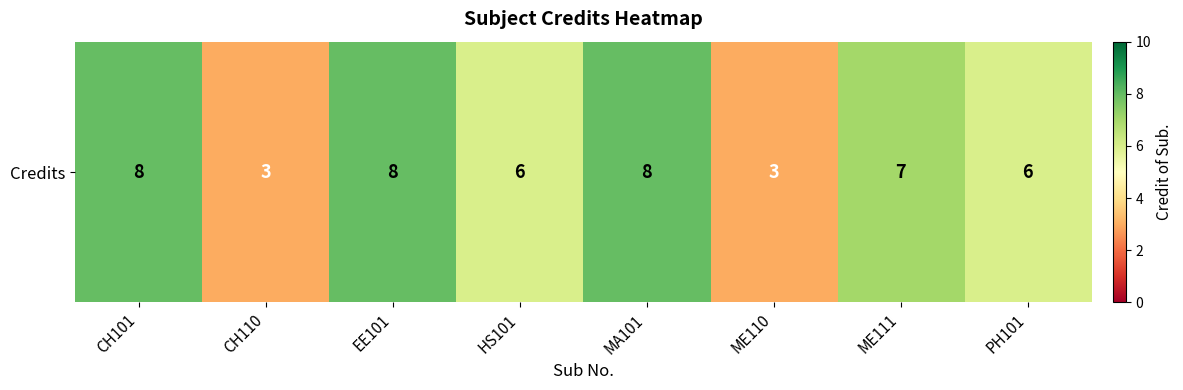

Reading left to right, what are all the values shown in this chart?

CH101=8	CH110=3	EE101=8	HS101=6	MA101=8	ME110=3	ME111=7	PH101=6